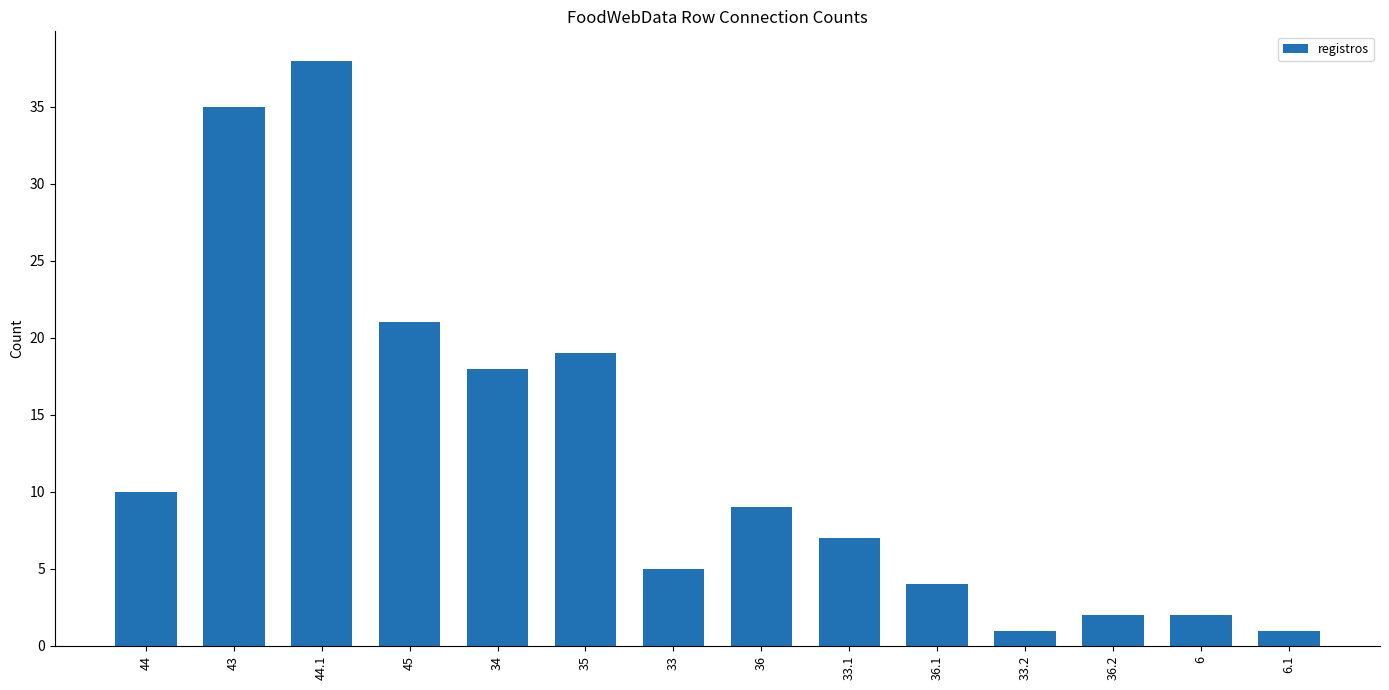

Count the number of data series in this chart.

1